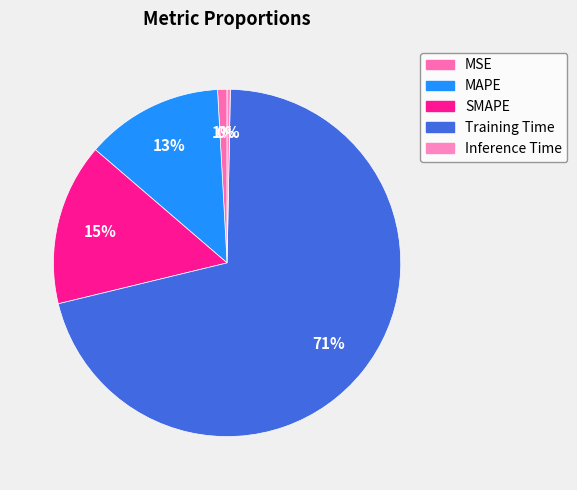

Is the sum of MSE and SMAPE greater than half?

No